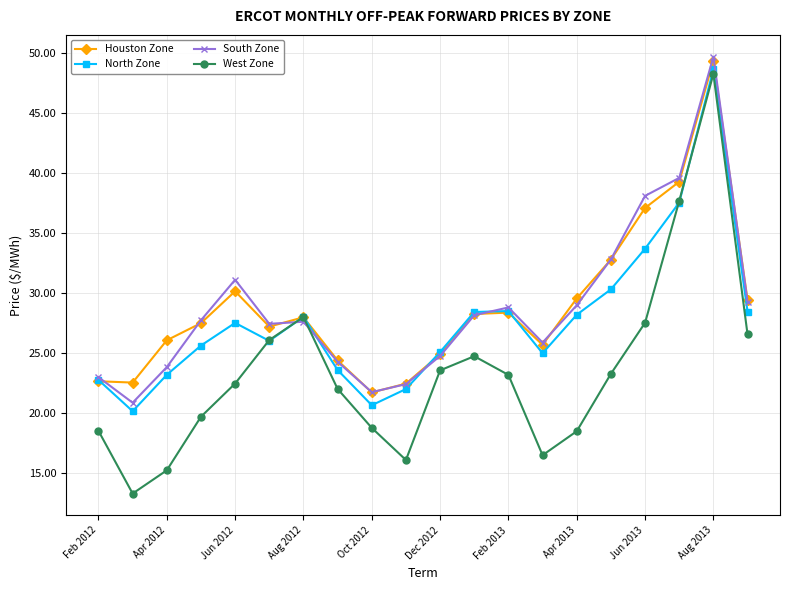

What is the maximum value shown in the chart?

49.7